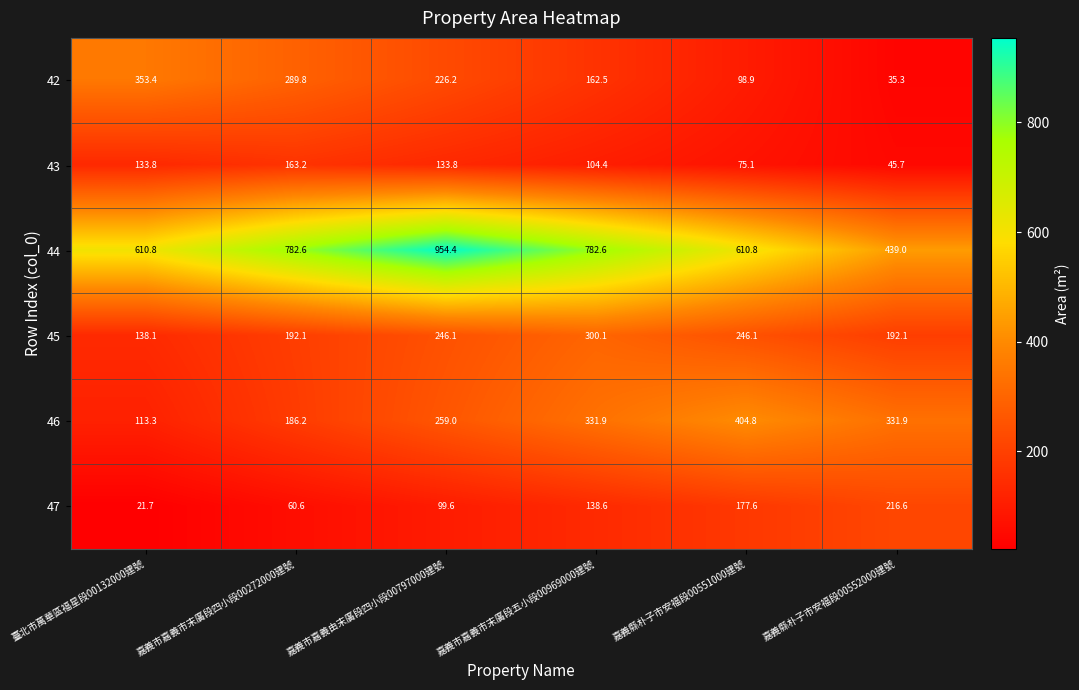

At which label does 45 reach its peak?

嘉義市嘉義市末廣段五小段00969000建號